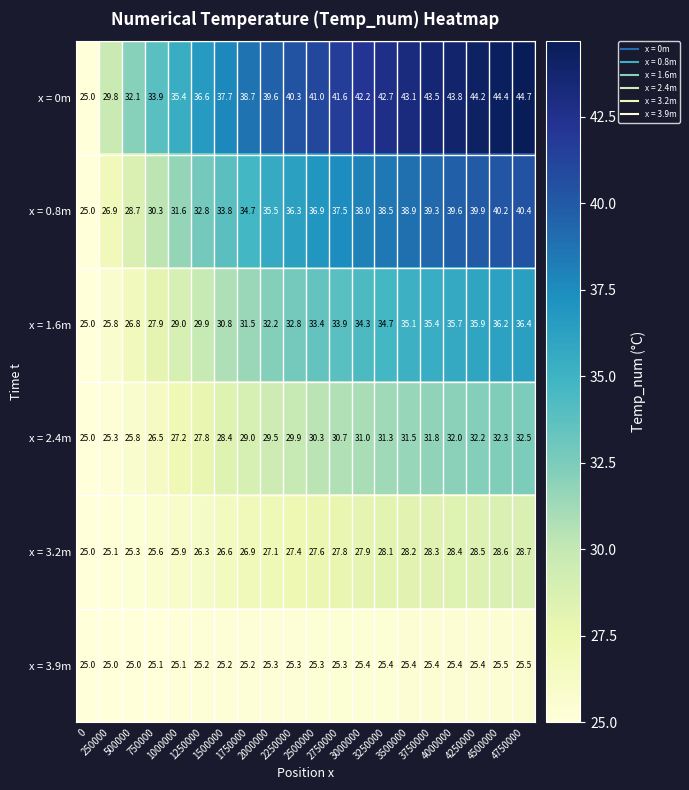

How many series are shown in this chart?

6